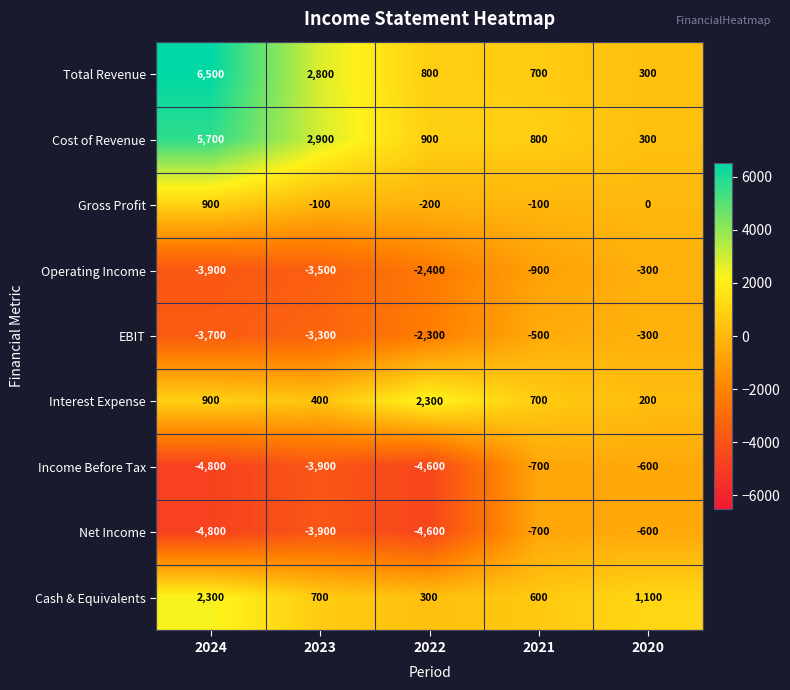

List the labels in order of Interest Expense value, largest first.

2022, 2024, 2021, 2023, 2020